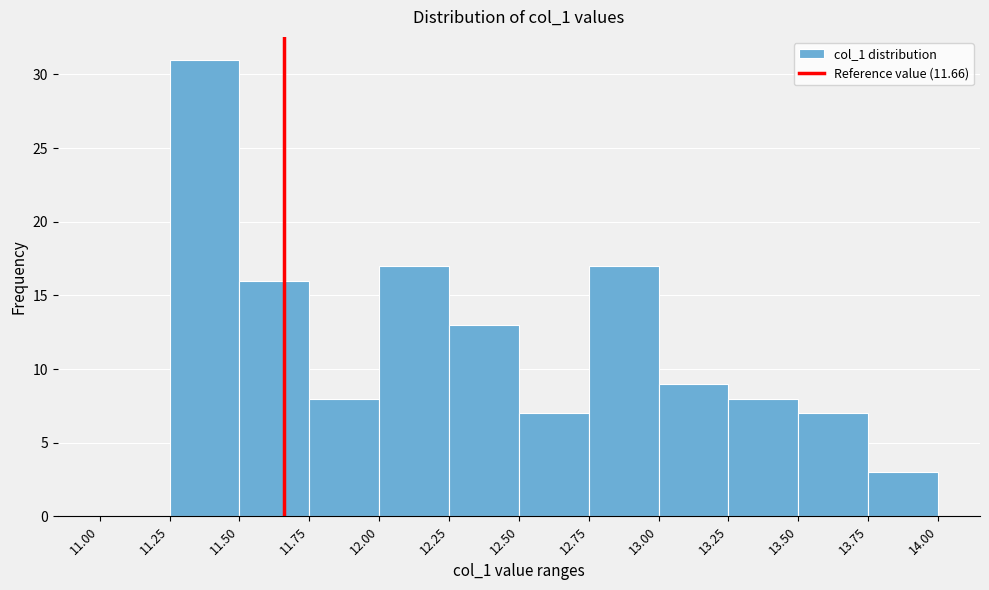

Over which range of the x-axis is the bar tallest?

11.25 to 11.50